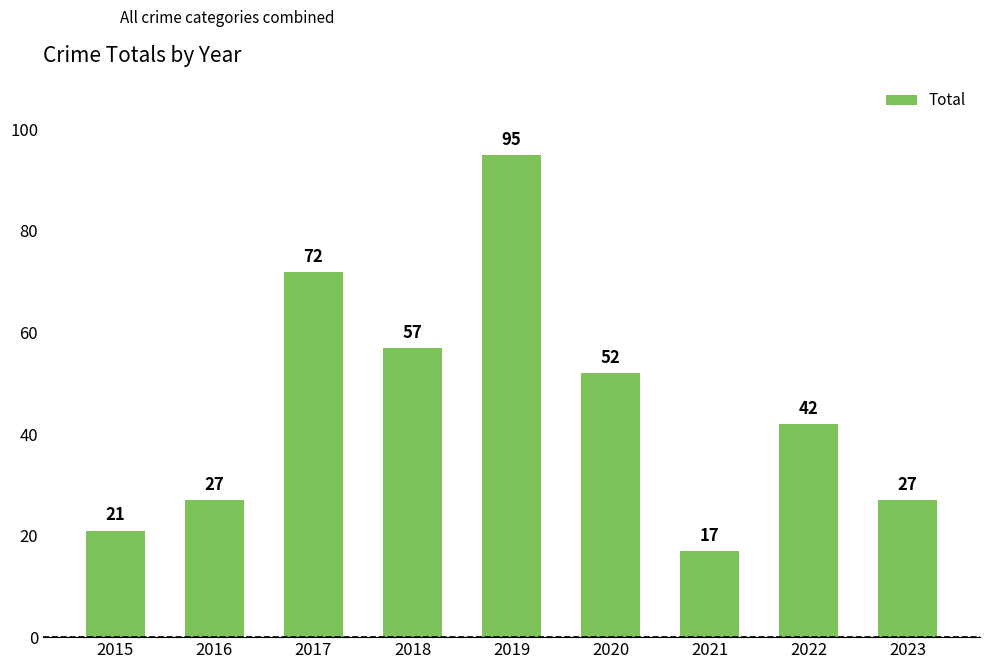

At which category does the chart reach its peak across all series?

2019